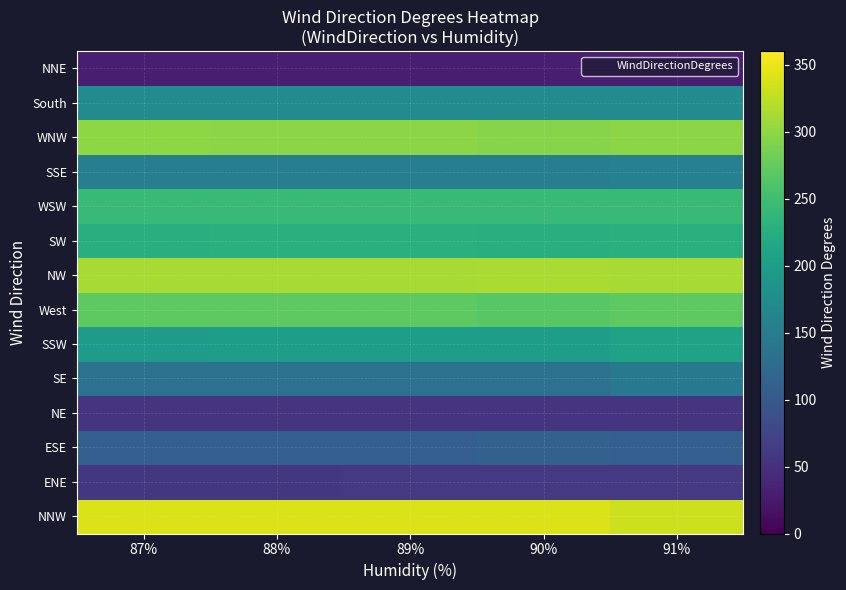

What is the spread (max minus min) of values at 91%?

303